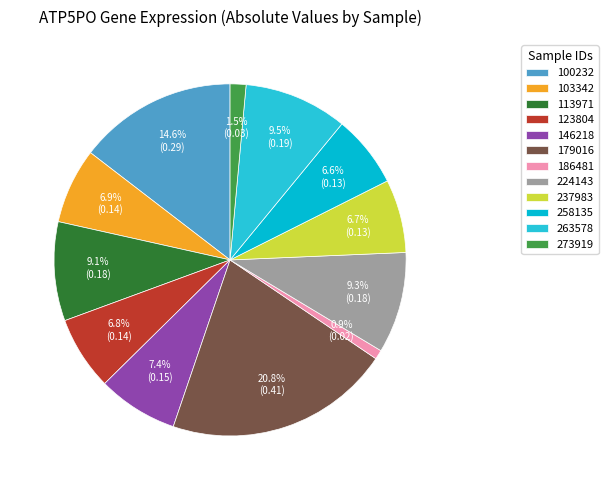

True or false: 263578 accounts for 37% of the total.

False